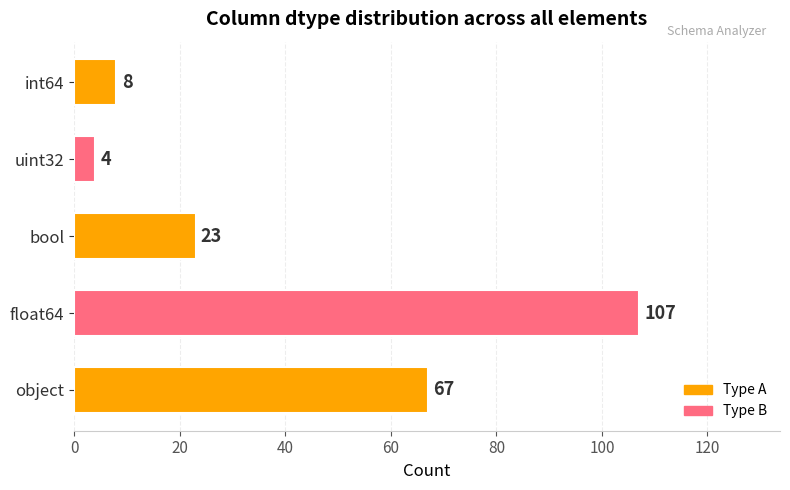

What is the sum of all values?

209